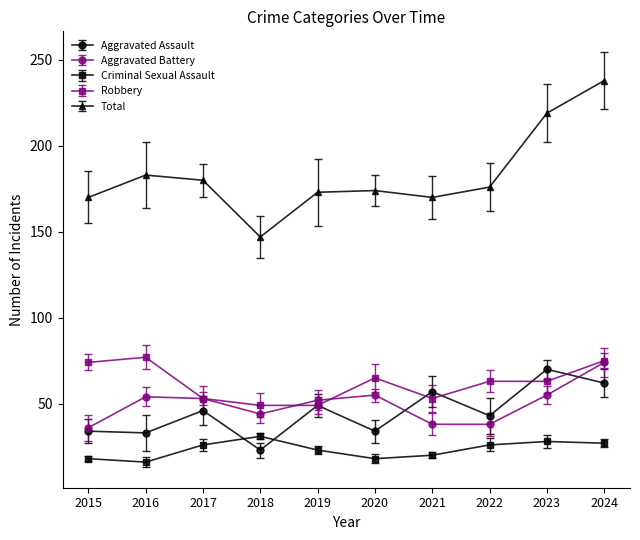

How many values in the Robbery series exceed 63?

4